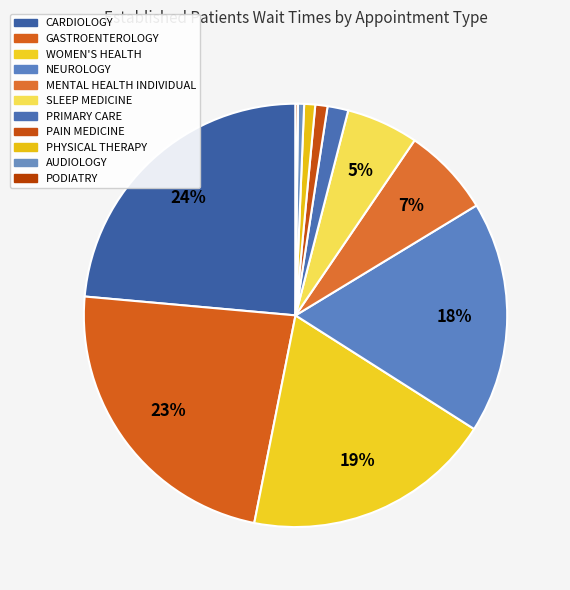

Which slice is the smallest?

PODIATRY